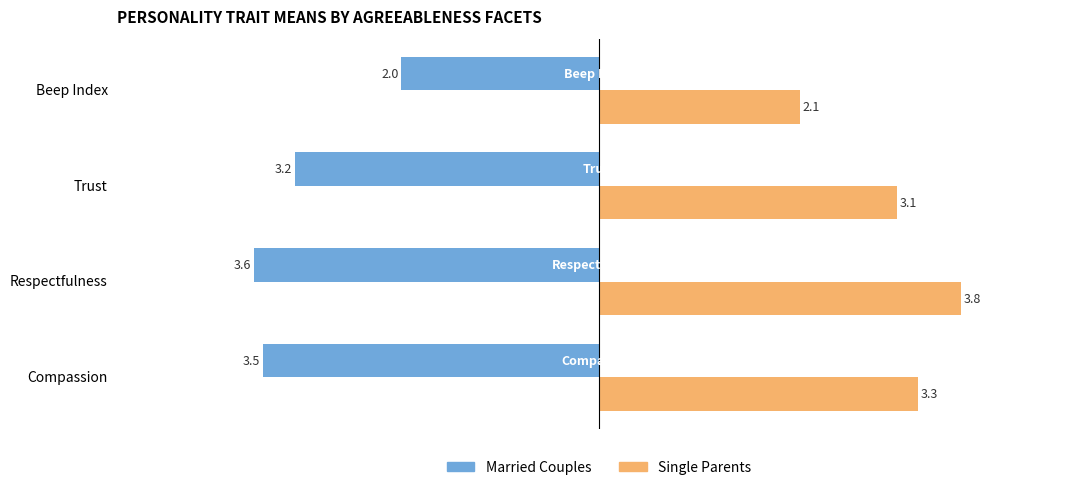

At which label does Married Couples reach its peak?

Beep Index